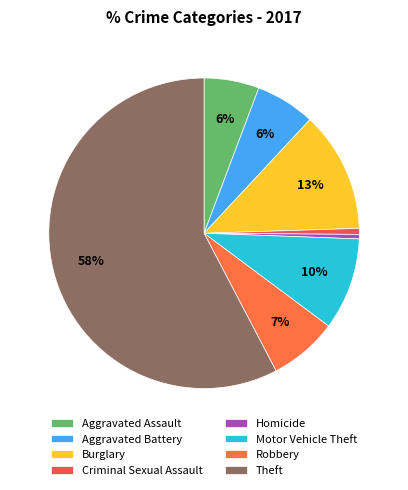

True or false: Aggravated Battery accounts for 6% of the total.

True